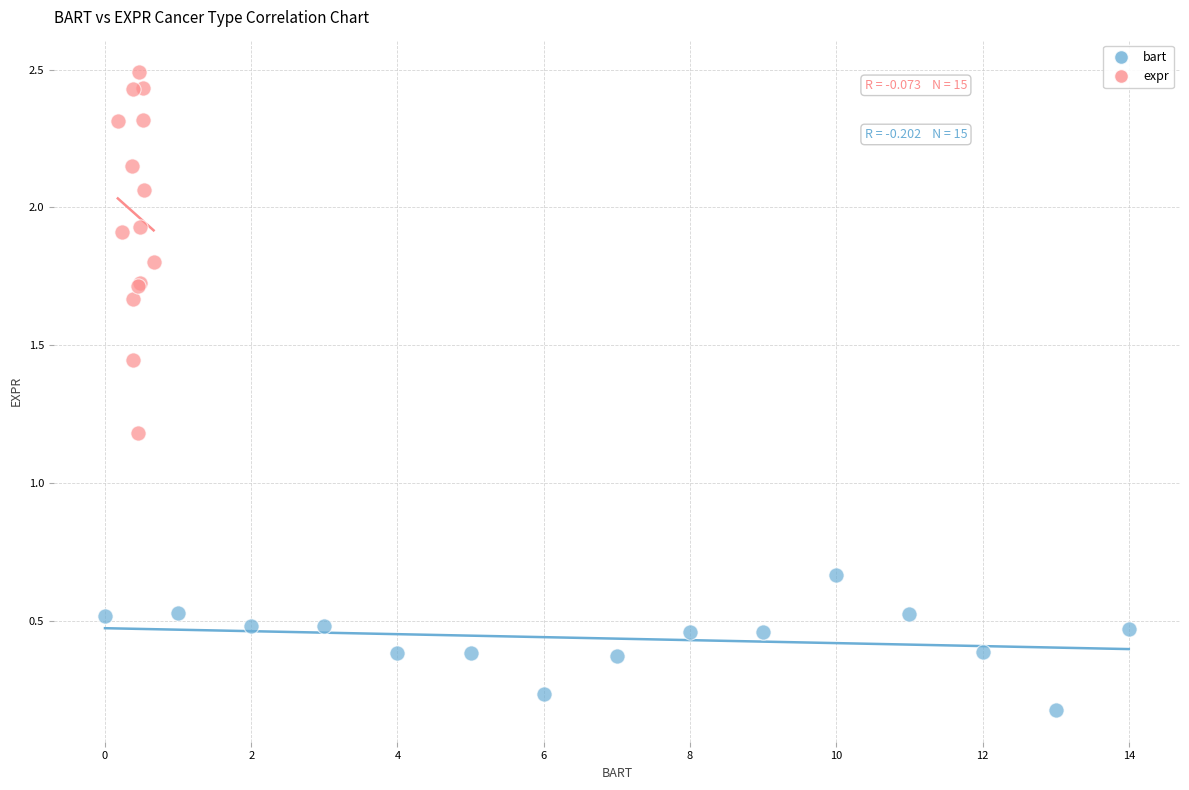

Which series contains the lowest Y value?

bart